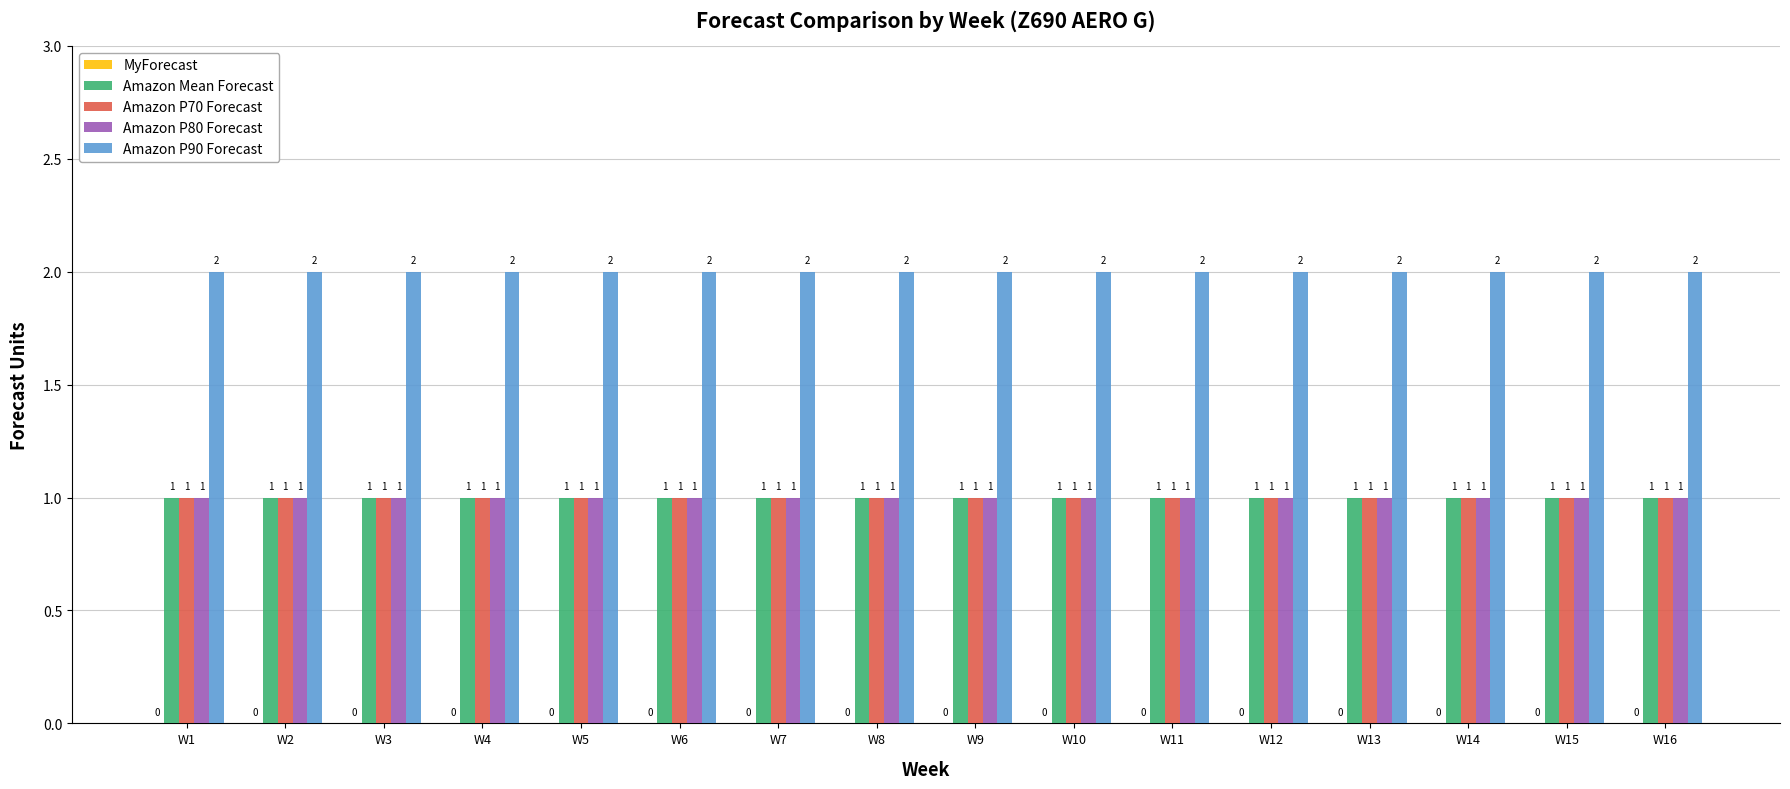

What is the sum of all Amazon Mean Forecast values?

16